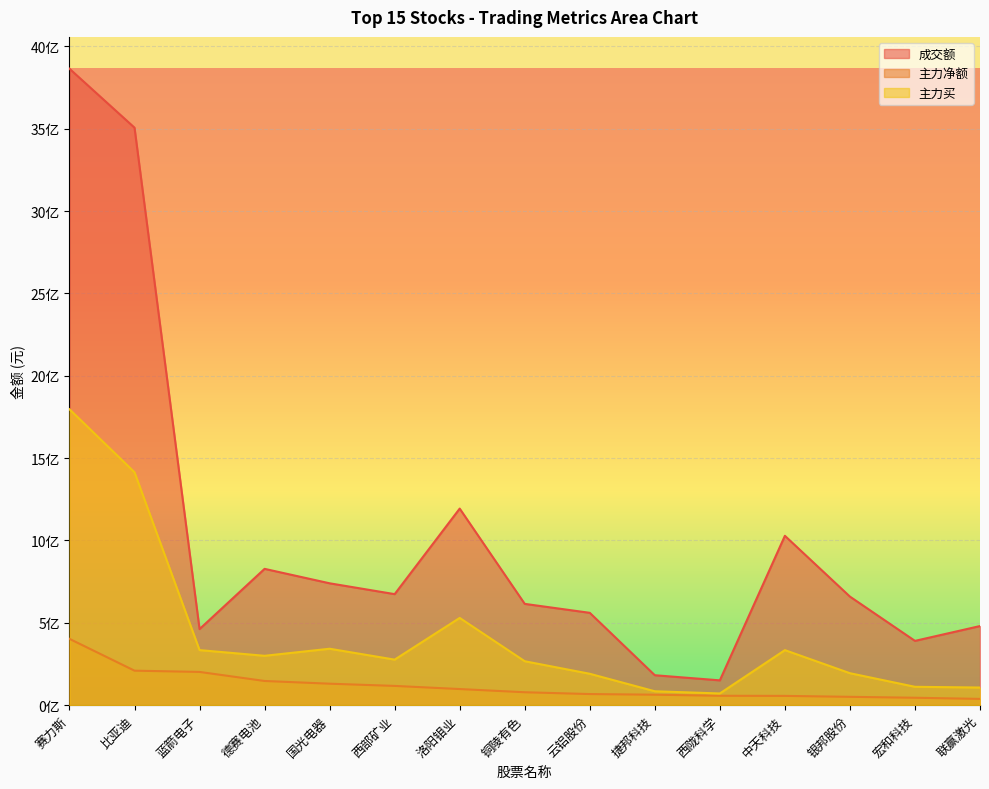

List the series in order of their overall mean, lowest first.

主力净额, 主力买, 成交额